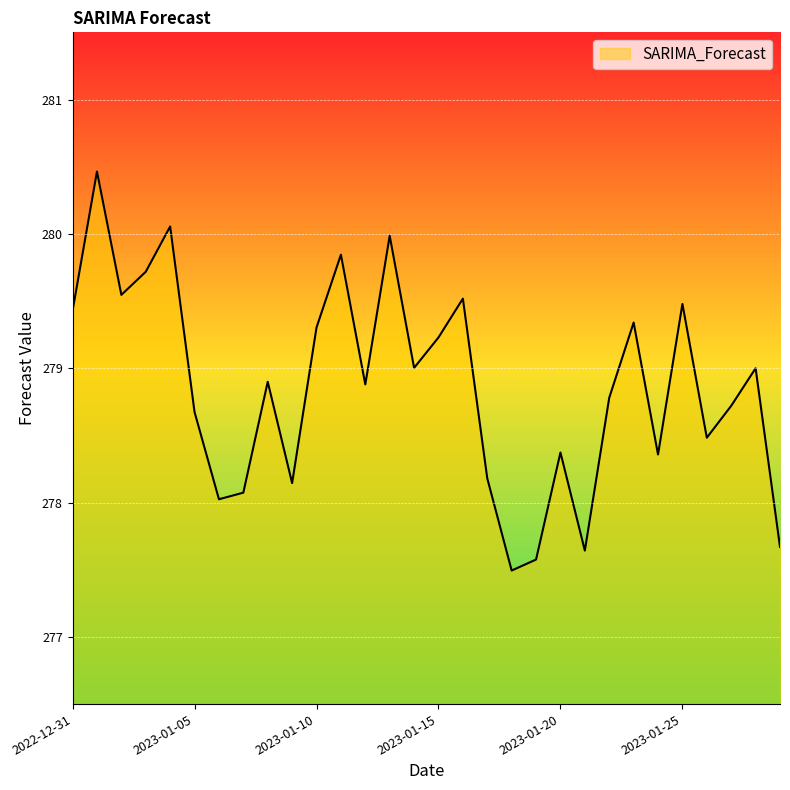

Does the chart display data point markers on the line(s)?

No